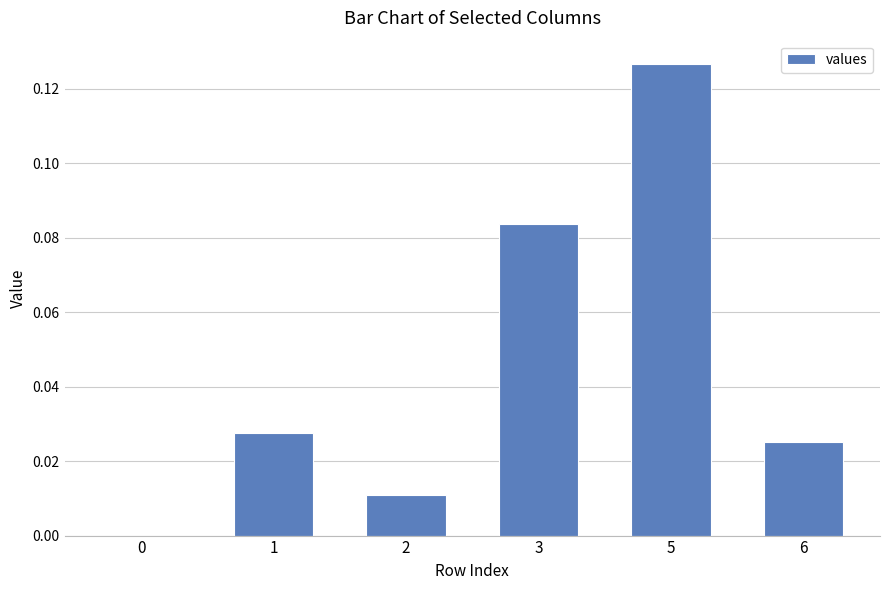

What is the sum of all values?

0.3